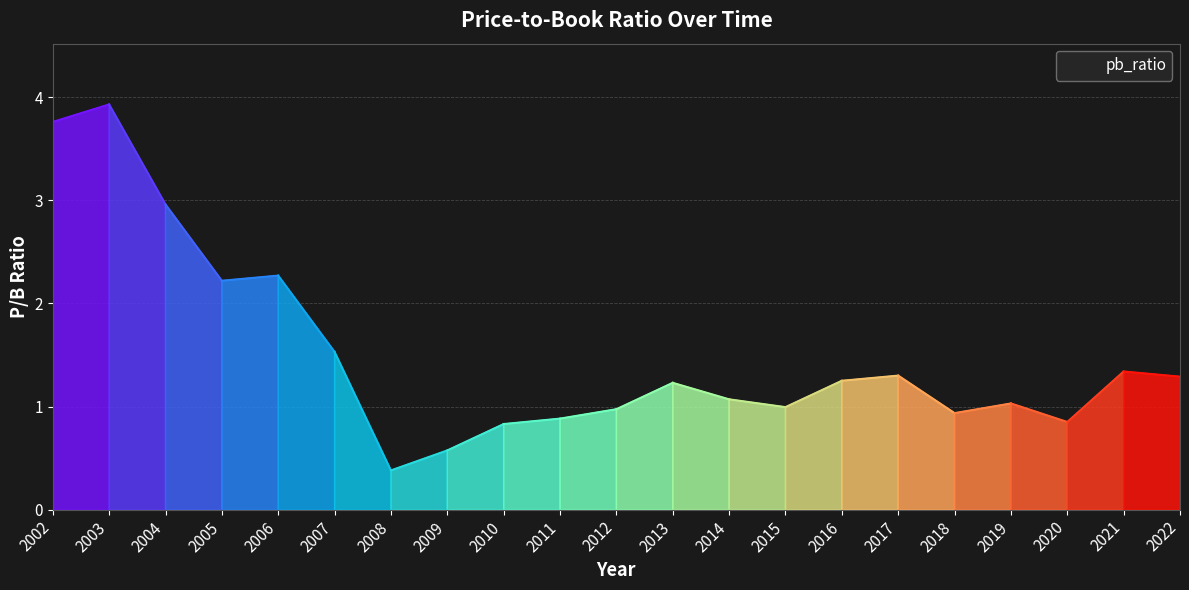

What value does the data have at 2009?

0.6